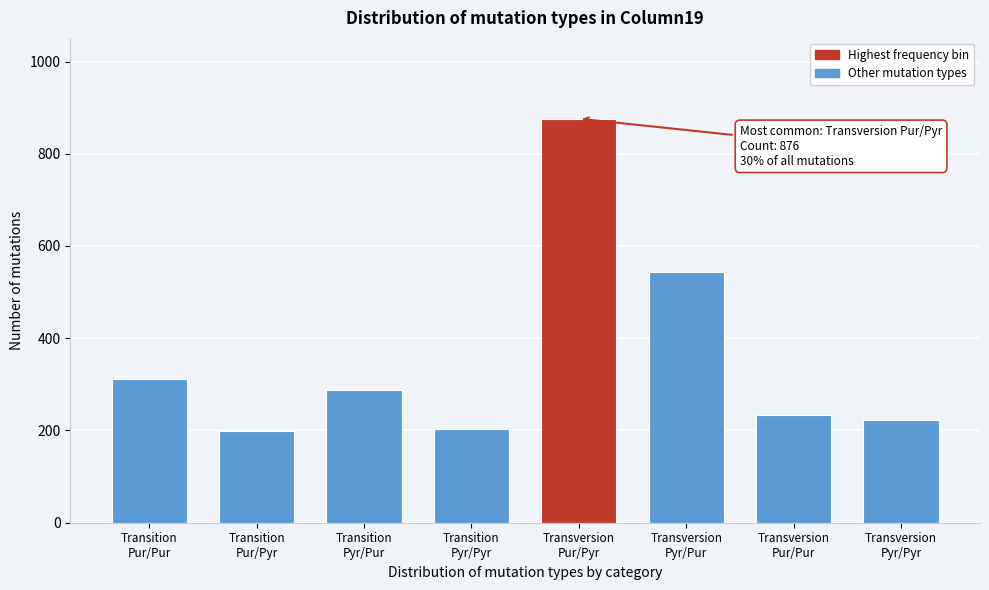

Reading left to right, extract all data points from this chart.

312	198	287	203	876	543	234	222